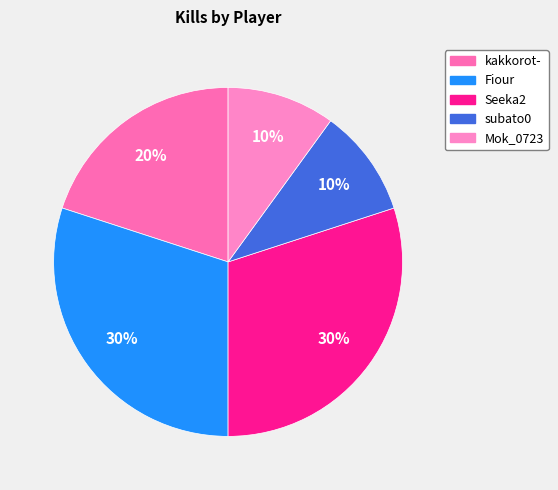

Is it true that Mok_0723 is 18% of the pie?

False